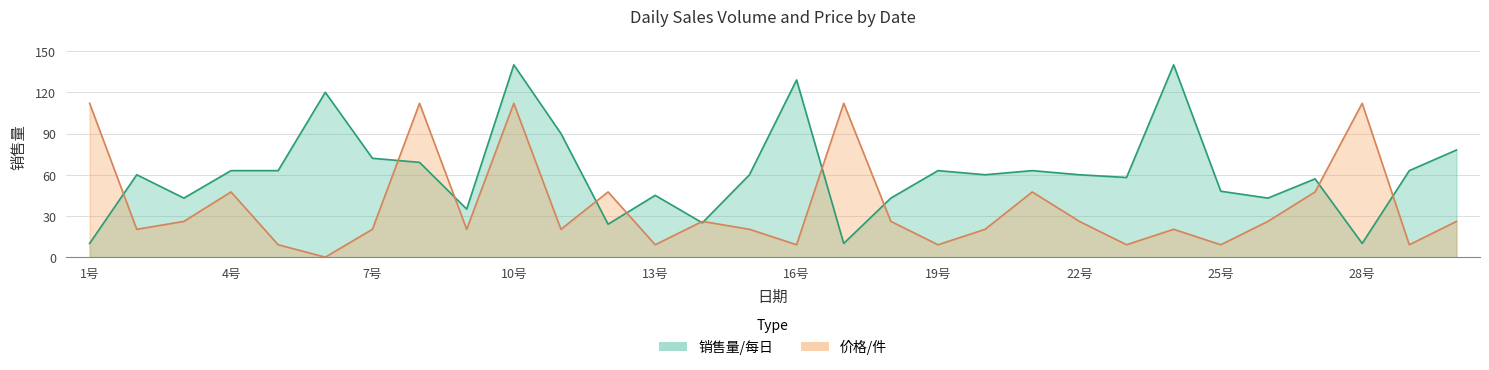

How many lines are shown in the chart?

2